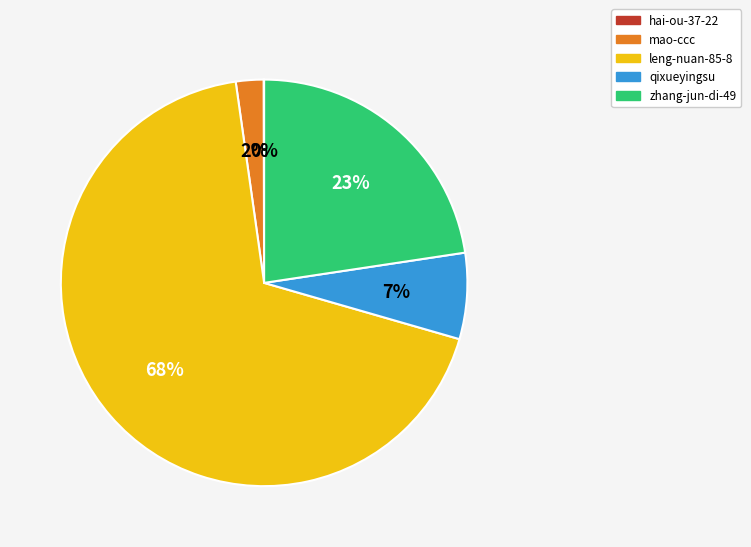

True or false: zhang-jun-di-49 accounts for 23% of the total.

True